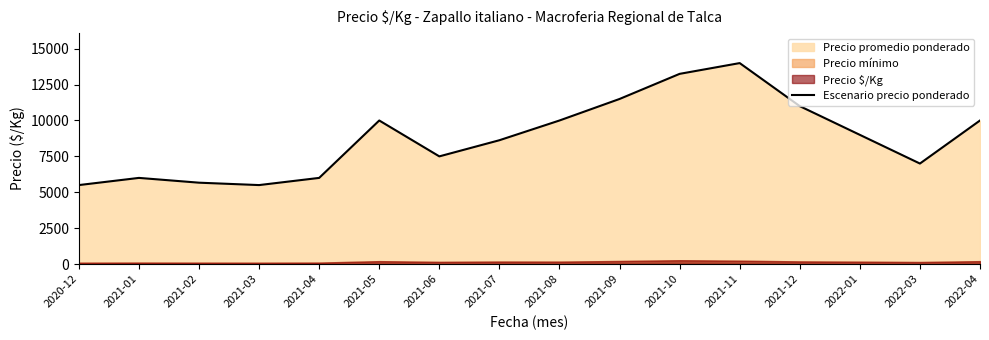

What is the maximum value shown in the chart?

14000.0